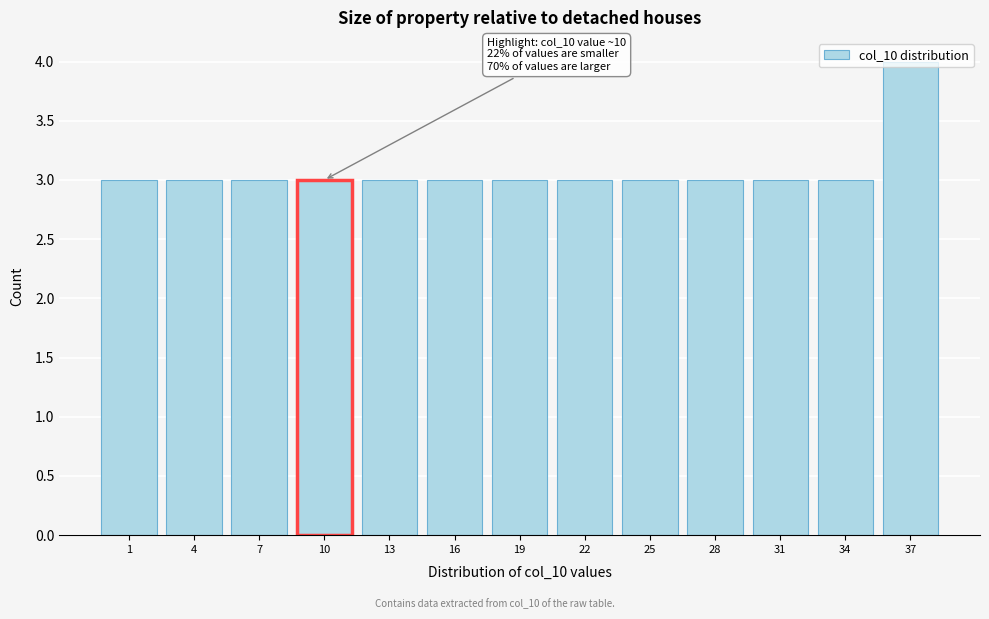

What is the value of the 8th bar from the left?

3